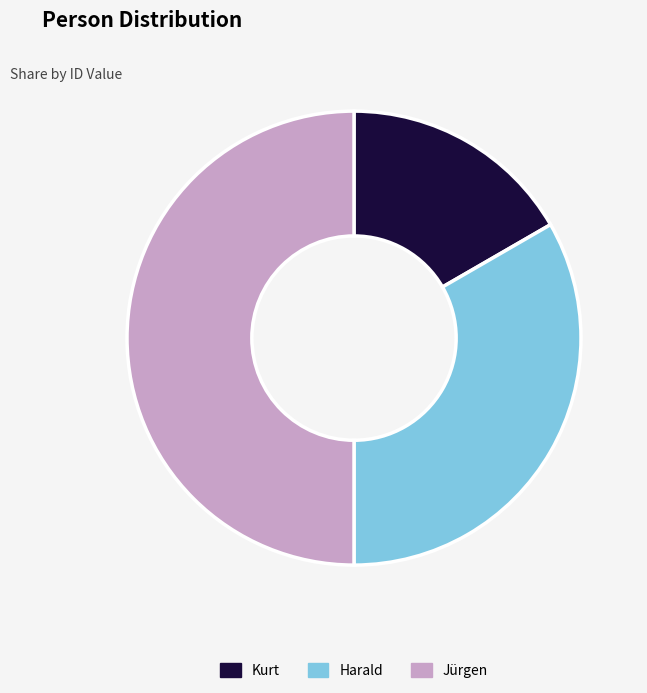

Which category has the smallest portion of the pie?

Kurt